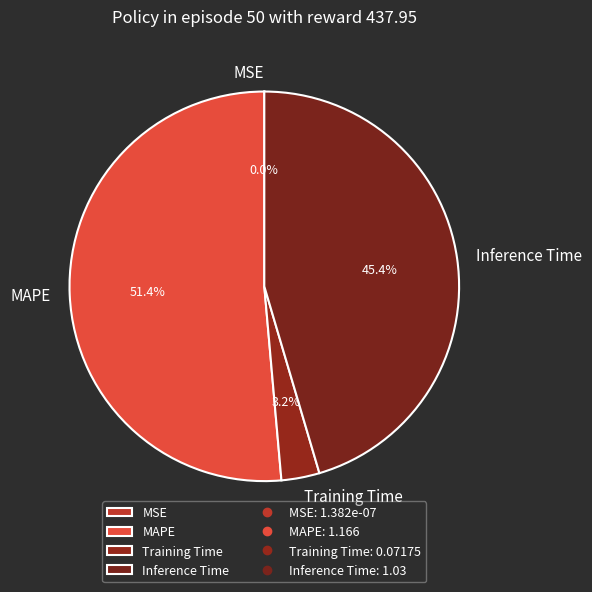

What is the largest slice in the pie chart?

MAPE